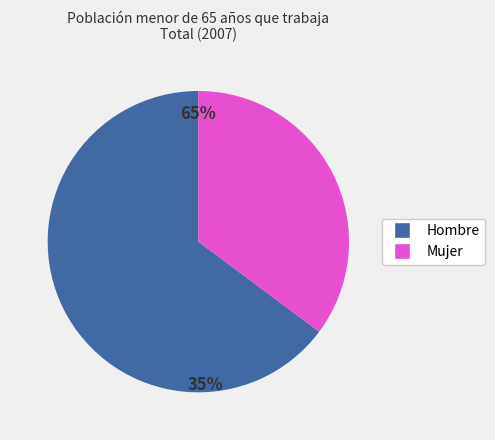

To the nearest percent, what is the combined percentage of Hombre and Mujer?

100%